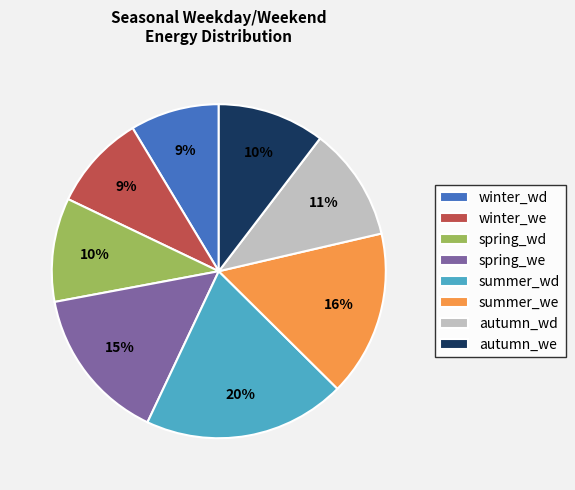

Which has a higher value, winter_wd or autumn_wd?

autumn_wd